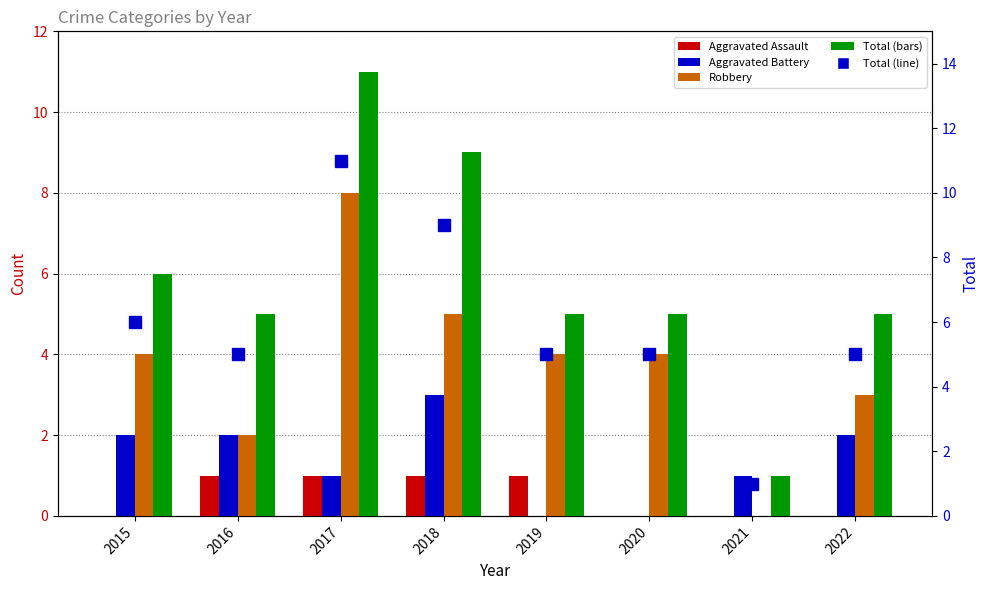

Reading left to right, transcribe all the data shown in this chart.

Aggravated Assault: 2015=0	2016=1	2017=1	2018=1	2019=1	2020=0	2021=0	2022=0
Aggravated Battery: 2015=2	2016=2	2017=1	2018=3	2019=0	2020=0	2021=1	2022=2
Robbery: 2015=4	2016=2	2017=8	2018=5	2019=4	2020=4	2021=0	2022=3
Total: 2015=6	2016=5	2017=11	2018=9	2019=5	2020=5	2021=1	2022=5
Total (right axis): 2015=6	2016=5	2017=11	2018=9	2019=5	2020=5	2021=1	2022=5